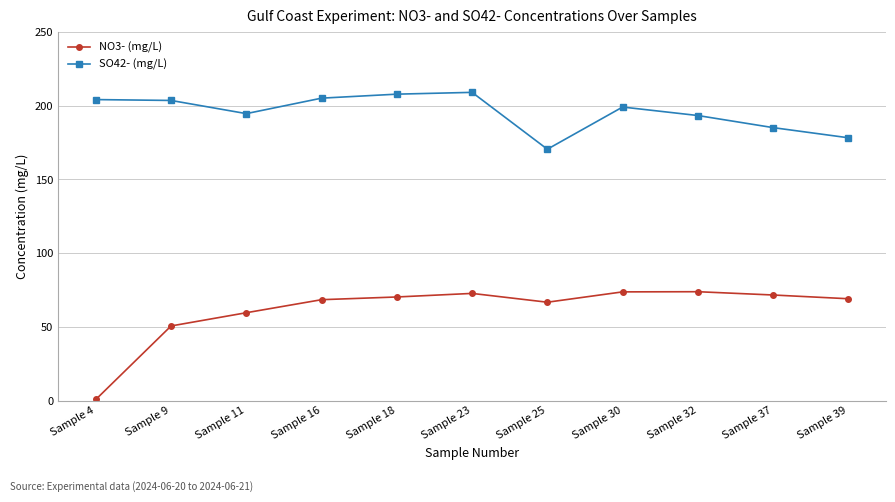

What are all the series names shown in the legend?

NO3- (mg/L), SO42- (mg/L)